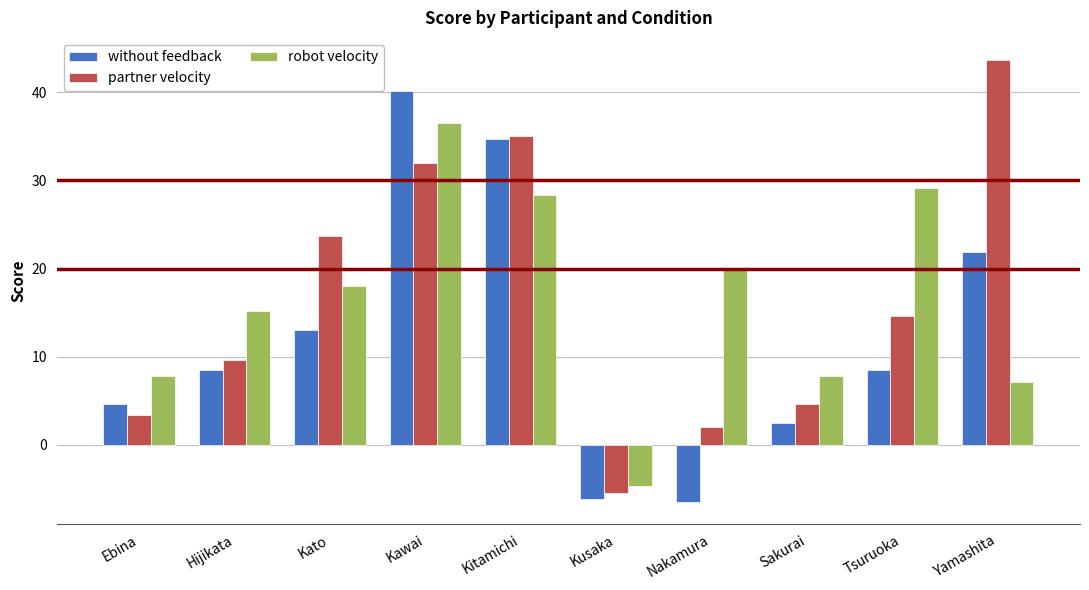

What is the label of the 1st bar from the right?

Yamashita